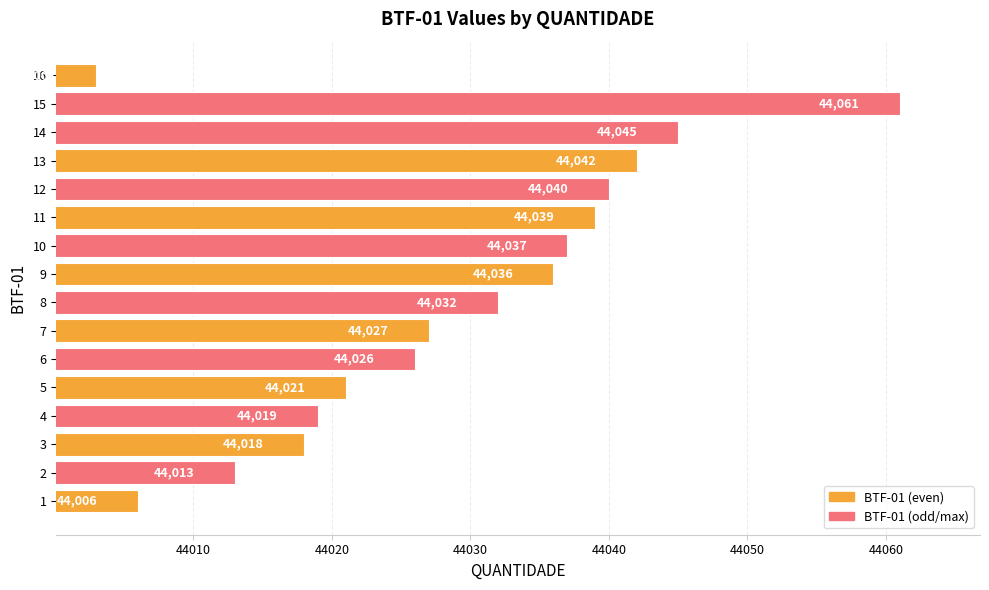

What is the average value?

44029